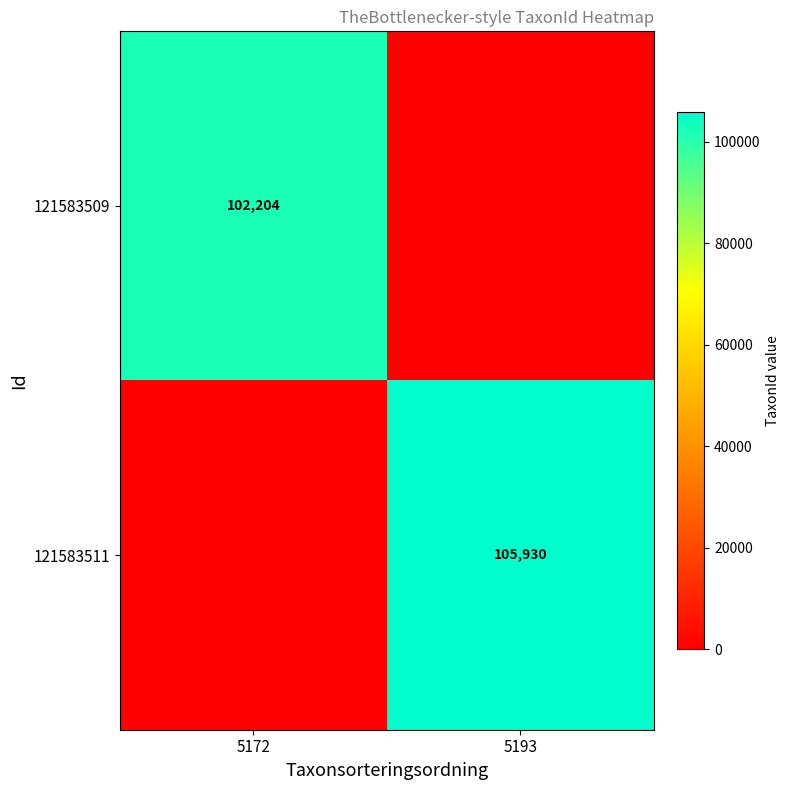

Is it true that 121583509 equals 28404 at 5172?

False